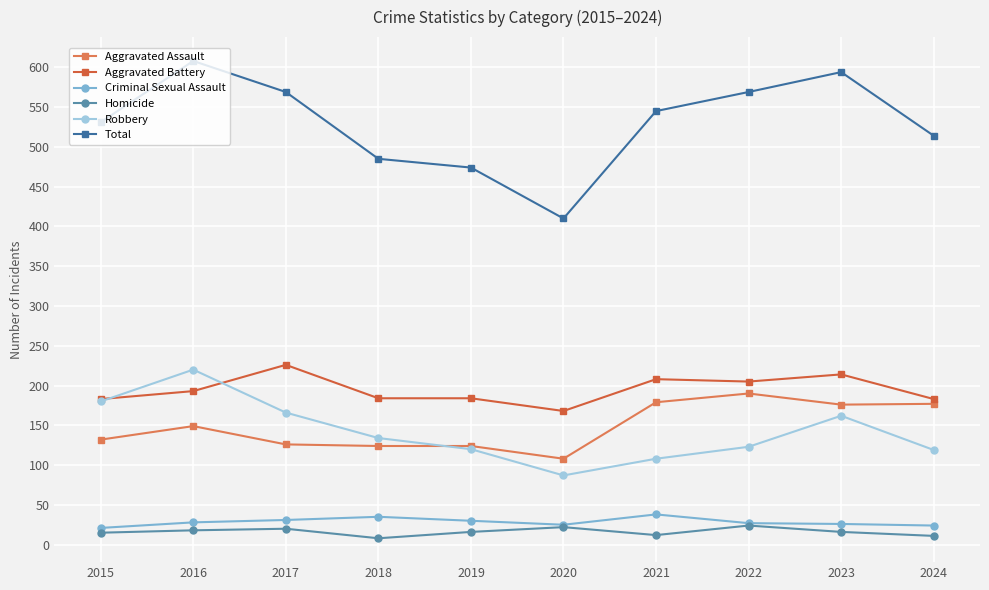

Where is the first local maximum for Total?

2016